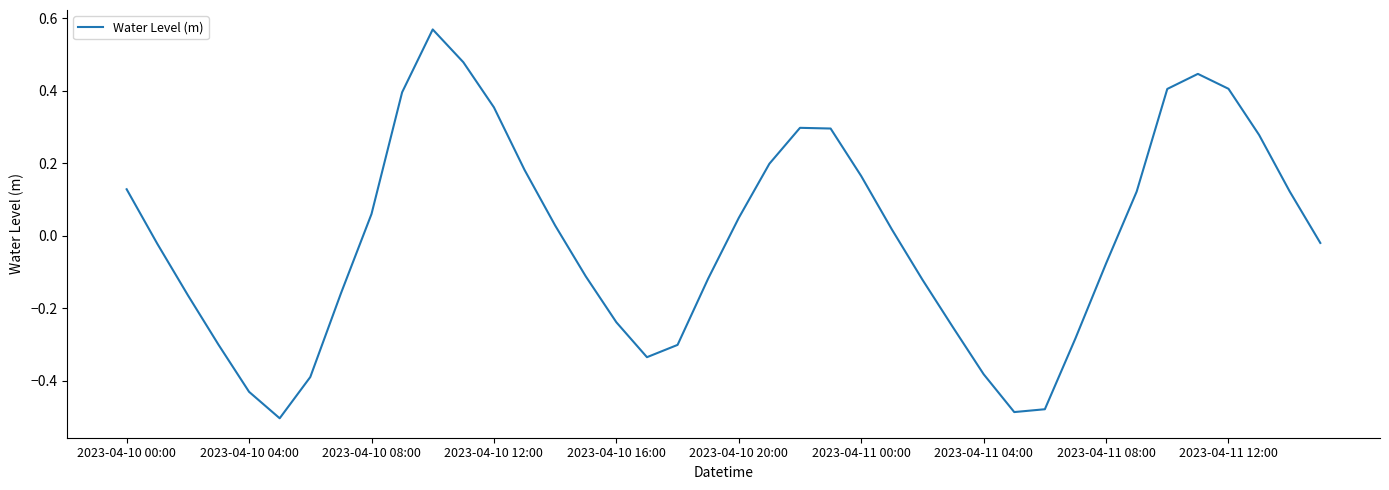

What is the difference between the maximum and minimum values?

1.1